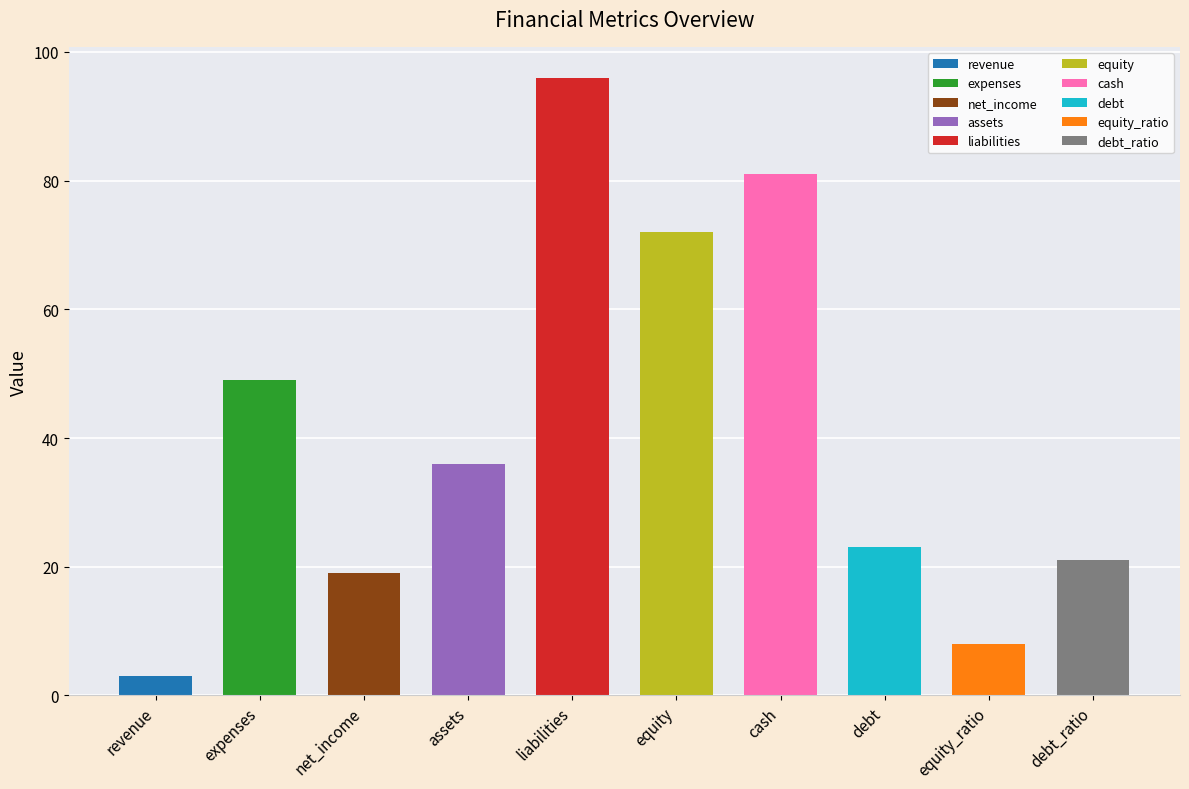

What is the average value?

41